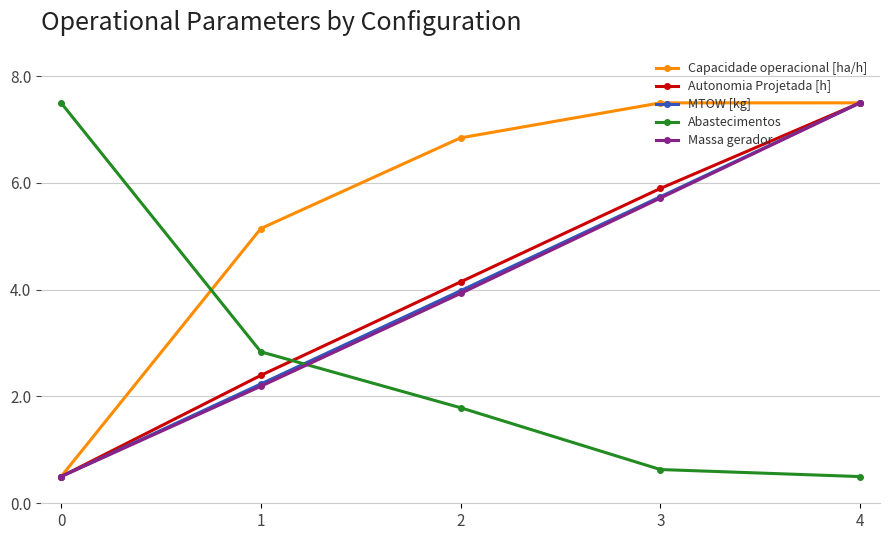

What is the average value of the Capacidade operacional [ha/h] series?

5.5